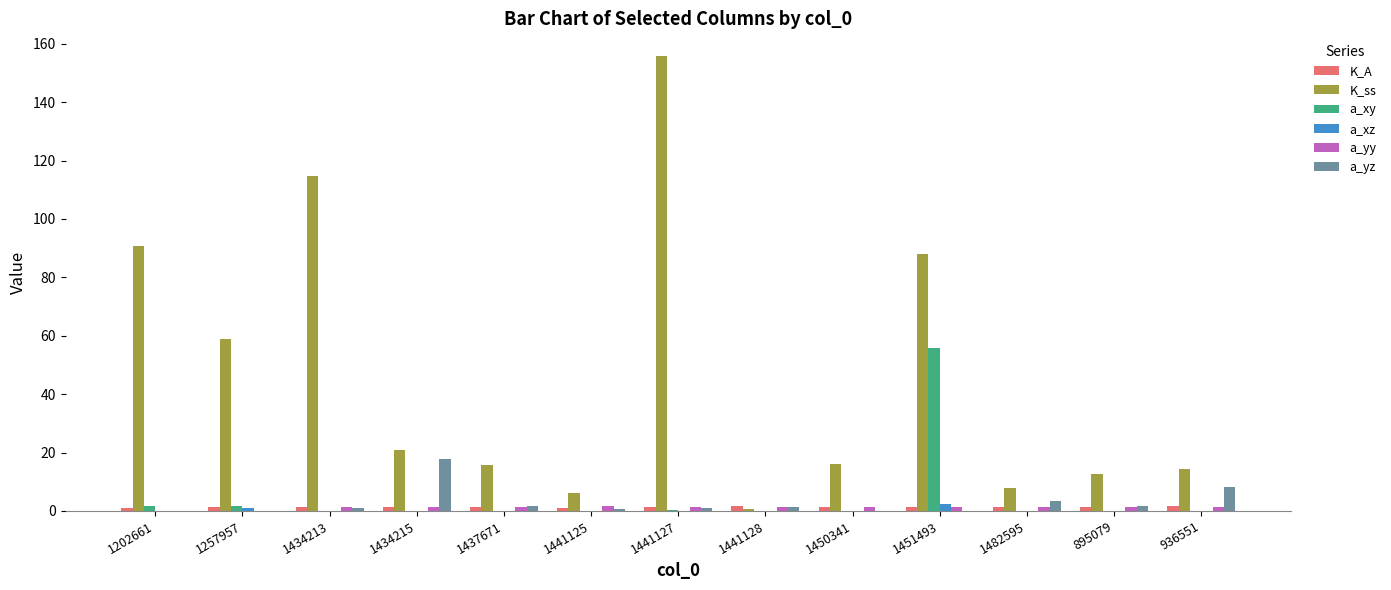

Which series has the largest total across all categories?

K_ss